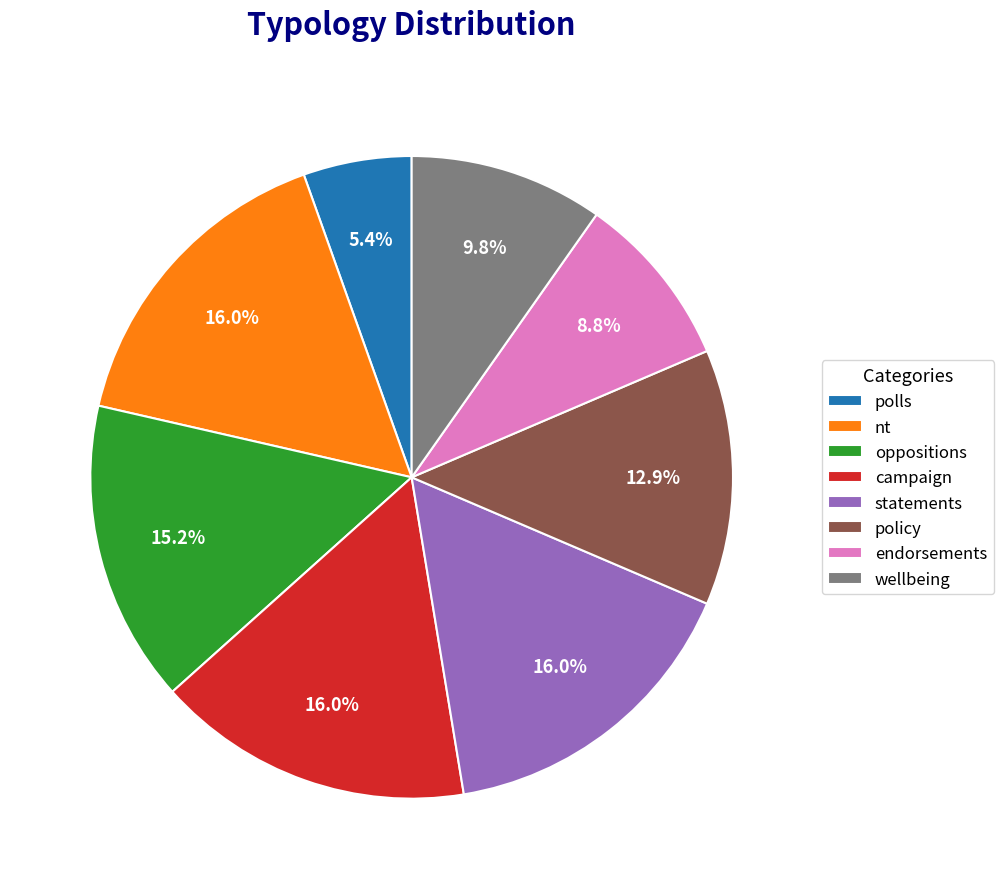

To the nearest percent, what is the average slice percentage?

12%